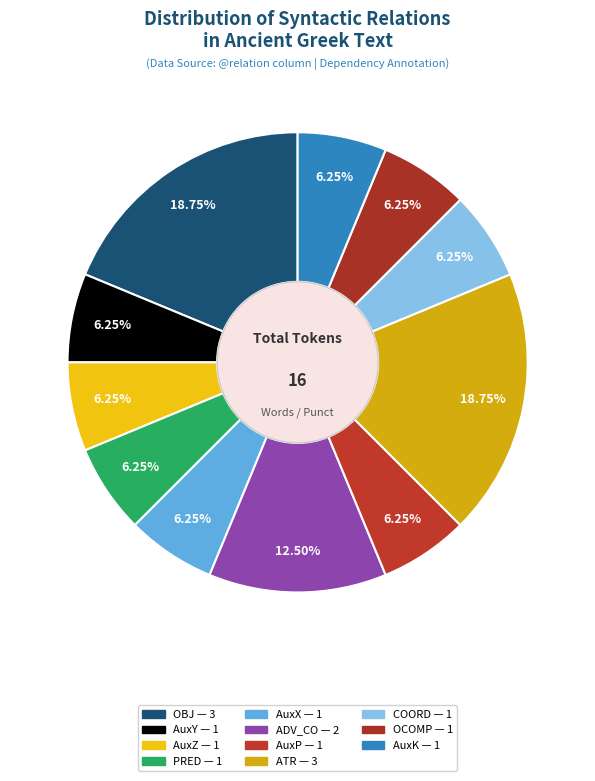

Count the number of slices in the pie.

11